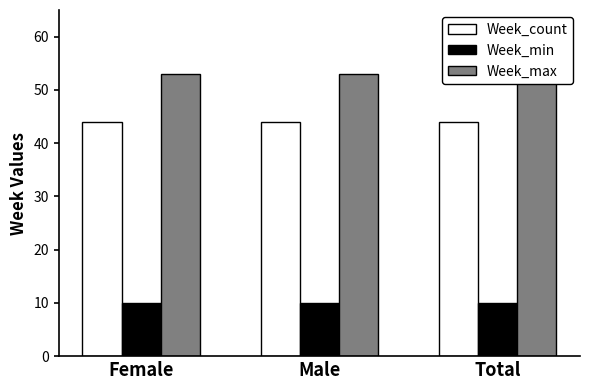

Which series changed the most between Male and Total?

Week_count